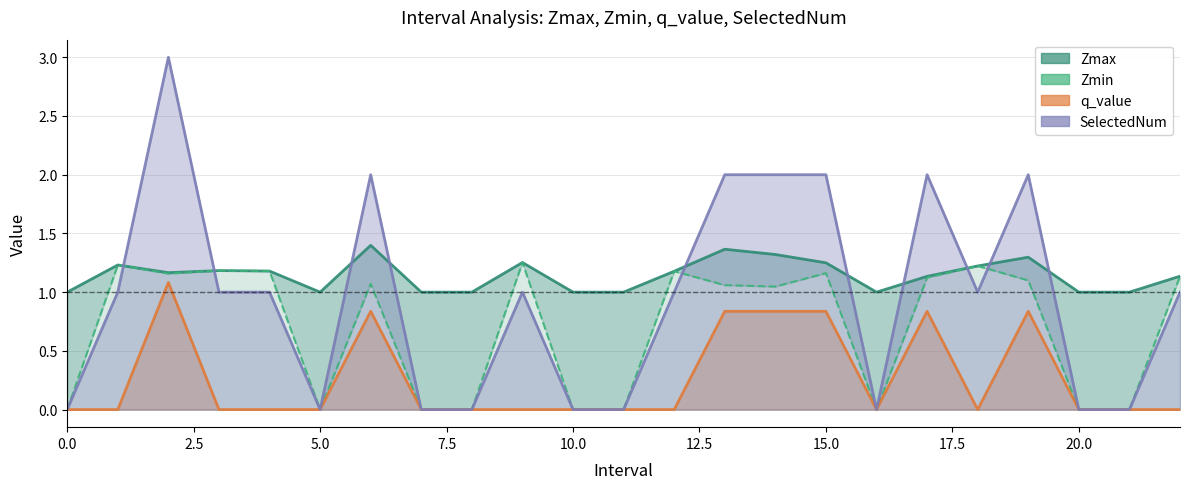

True or false: Zmax and q_value cross at least once.

False